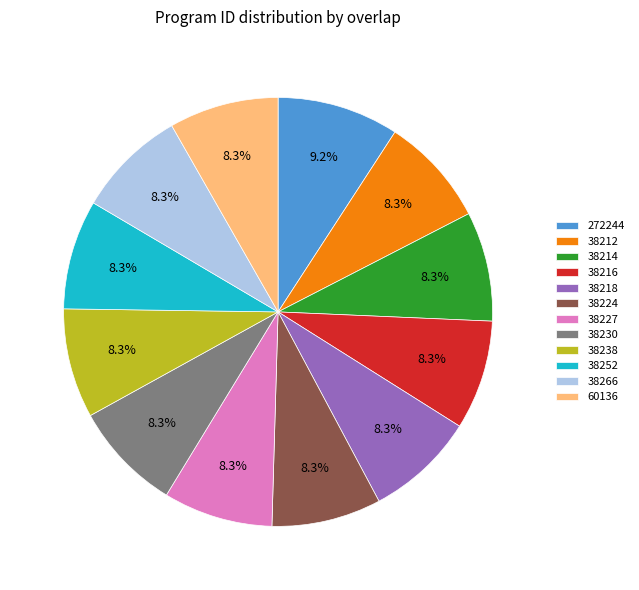

Is there any slice that represents more than half of the pie?

No